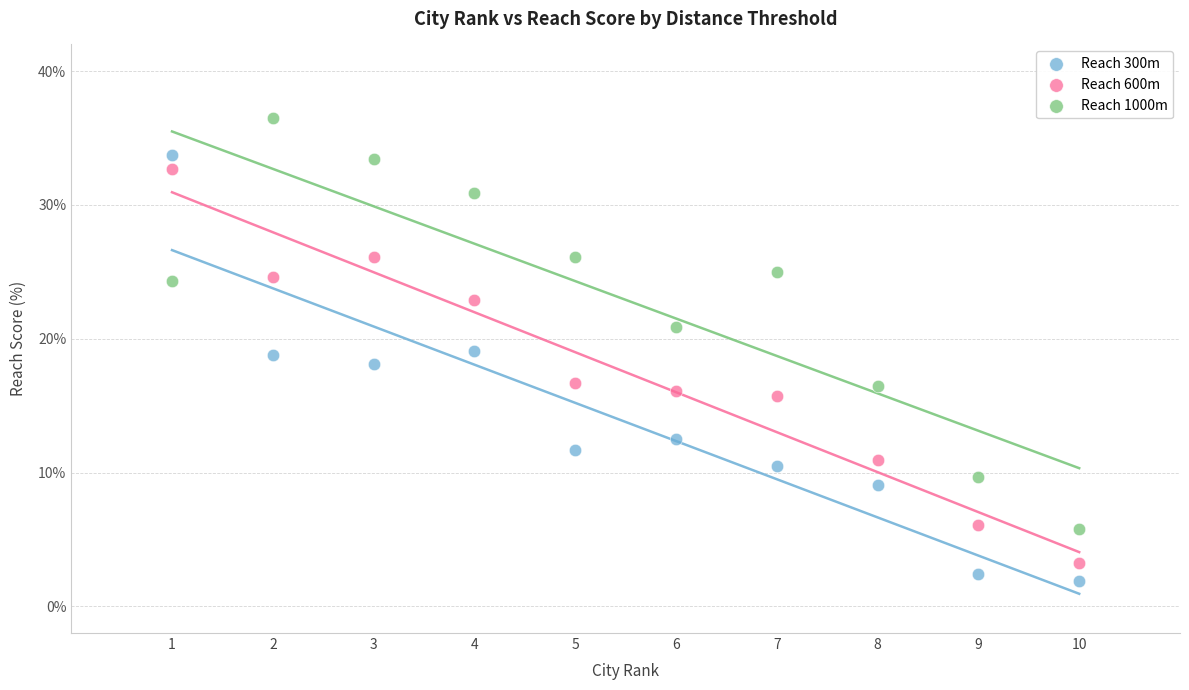

Across all data points, what is the range of Y values (max minus min)?

34.6